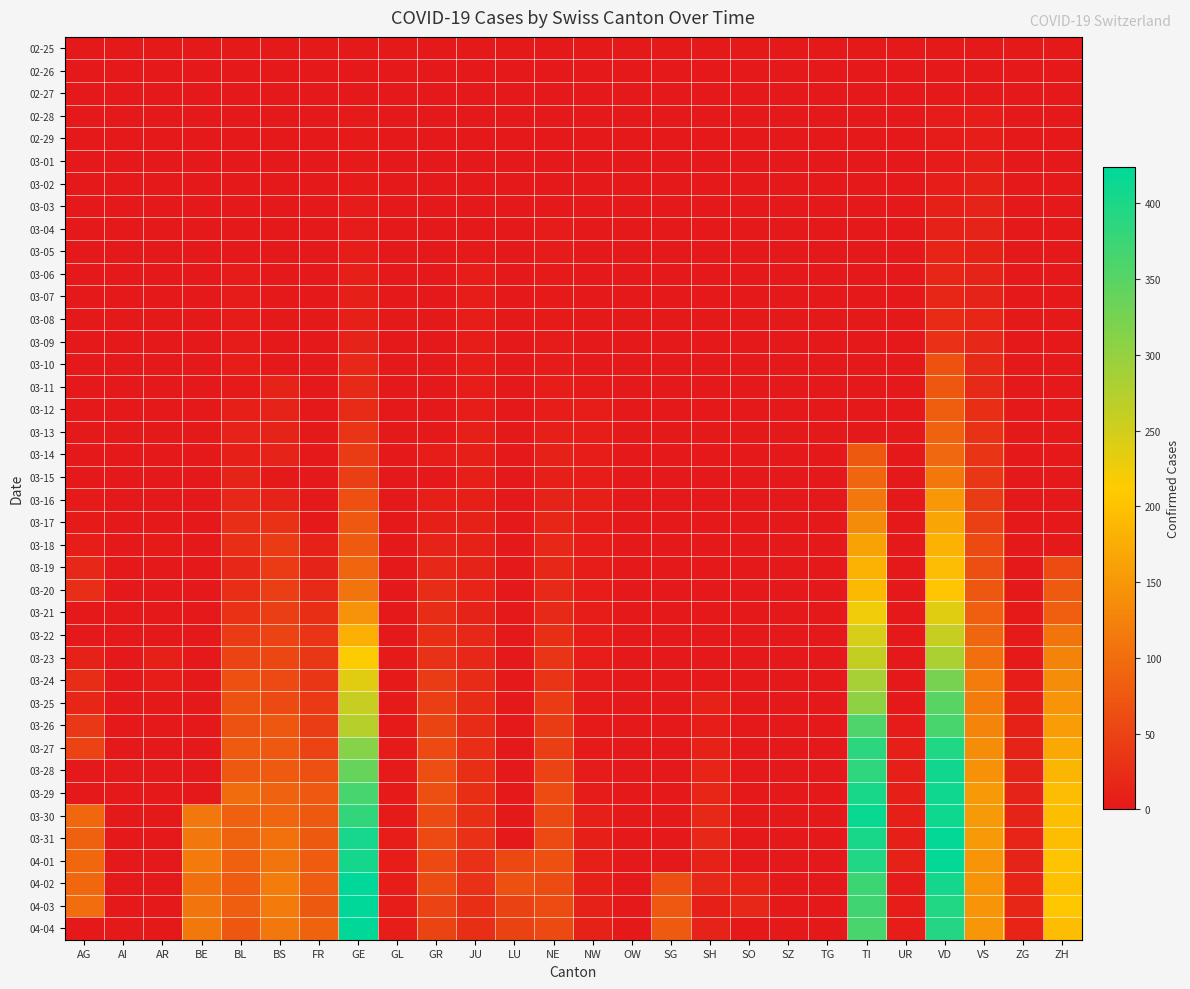

Reading right to left, what are all the values shown in this chart?

02-25: ZH=0	ZG=0	VS=0	VD=0	UR=0	TI=0	TG=0	SZ=0	SO=0	SH=0	SG=0	OW=0	NW=0	NE=0	LU=0	JU=0	GR=0	GL=0	GE=0	FR=0	BS=0	BL=0	BE=0	AR=0	AI=0	AG=0
02-26: ZH=0	ZG=0	VS=0	VD=0	UR=0	TI=0	TG=0	SZ=0	SO=0	SH=0	SG=0	OW=0	NW=0	NE=0	LU=0	JU=0	GR=0	GL=0	GE=1	FR=0	BS=0	BL=0	BE=0	AR=0	AI=0	AG=0
02-27: ZH=0	ZG=0	VS=0	VD=0	UR=0	TI=0	TG=0	SZ=0	SO=0	SH=0	SG=0	OW=0	NW=0	NE=0	LU=0	JU=1	GR=0	GL=0	GE=1	FR=0	BS=0	BL=0	BE=0	AR=0	AI=0	AG=0
02-28: ZH=0	ZG=0	VS=6	VD=4	UR=0	TI=0	TG=0	SZ=0	SO=0	SH=0	SG=0	OW=0	NW=0	NE=0	LU=0	JU=1	GR=0	GL=0	GE=2	FR=0	BS=0	BL=0	BE=0	AR=0	AI=0	AG=0
02-29: ZH=0	ZG=0	VS=6	VD=4	UR=0	TI=0	TG=0	SZ=0	SO=0	SH=0	SG=0	OW=0	NW=0	NE=0	LU=0	JU=1	GR=0	GL=0	GE=3	FR=0	BS=0	BL=1	BE=0	AR=0	AI=0	AG=0
03-01: ZH=0	ZG=0	VS=7	VD=4	UR=0	TI=0	TG=0	SZ=0	SO=0	SH=0	SG=0	OW=0	NW=0	NE=0	LU=0	JU=1	GR=0	GL=0	GE=3	FR=0	BS=0	BL=1	BE=0	AR=0	AI=0	AG=0
03-02: ZH=0	ZG=0	VS=10	VD=6	UR=0	TI=0	TG=0	SZ=0	SO=0	SH=0	SG=0	OW=0	NW=0	NE=1	LU=0	JU=1	GR=0	GL=0	GE=3	FR=0	BS=0	BL=1	BE=0	AR=0	AI=0	AG=0
03-03: ZH=0	ZG=0	VS=12	VD=8	UR=0	TI=0	TG=0	SZ=0	SO=0	SH=0	SG=0	OW=0	NW=0	NE=1	LU=0	JU=1	GR=0	GL=0	GE=4	FR=0	BS=0	BL=1	BE=0	AR=0	AI=0	AG=0
03-04: ZH=0	ZG=0	VS=13	VD=11	UR=0	TI=0	TG=0	SZ=0	SO=1	SH=0	SG=0	OW=0	NW=0	NE=4	LU=0	JU=1	GR=0	GL=0	GE=4	FR=0	BS=0	BL=1	BE=0	AR=0	AI=0	AG=0
03-05: ZH=0	ZG=0	VS=11	VD=14	UR=0	TI=0	TG=0	SZ=0	SO=0	SH=0	SG=0	OW=0	NW=0	NE=4	LU=0	JU=2	GR=0	GL=0	GE=5	FR=0	BS=1	BL=1	BE=0	AR=0	AI=0	AG=0
03-06: ZH=0	ZG=0	VS=12	VD=15	UR=0	TI=0	TG=0	SZ=0	SO=0	SH=0	SG=0	OW=0	NW=0	NE=2	LU=0	JU=5	GR=0	GL=0	GE=7	FR=0	BS=1	BL=4	BE=0	AR=0	AI=0	AG=0
03-07: ZH=0	ZG=0	VS=12	VD=16	UR=0	TI=0	TG=0	SZ=0	SO=0	SH=0	SG=0	OW=0	NW=0	NE=2	LU=0	JU=5	GR=0	GL=0	GE=7	FR=0	BS=1	BL=4	BE=0	AR=0	AI=0	AG=0
03-08: ZH=0	ZG=0	VS=16	VD=22	UR=0	TI=0	TG=0	SZ=0	SO=0	SH=0	SG=0	OW=0	NW=0	NE=3	LU=0	JU=5	GR=0	GL=0	GE=9	FR=0	BS=1	BL=4	BE=0	AR=0	AI=0	AG=0
03-09: ZH=0	ZG=0	VS=17	VD=29	UR=0	TI=0	TG=0	SZ=0	SO=0	SH=0	SG=0	OW=0	NW=0	NE=4	LU=0	JU=5	GR=0	GL=0	GE=13	FR=0	BS=1	BL=4	BE=0	AR=0	AI=0	AG=0
03-10: ZH=0	ZG=0	VS=20	VD=69	UR=0	TI=0	TG=0	SZ=0	SO=0	SH=0	SG=0	OW=0	NW=0	NE=4	LU=0	JU=5	GR=0	GL=0	GE=18	FR=0	BS=1	BL=5	BE=0	AR=0	AI=0	AG=0
03-11: ZH=0	ZG=0	VS=21	VD=73	UR=0	TI=0	TG=0	SZ=0	SO=0	SH=0	SG=0	OW=0	NW=2	NE=6	LU=0	JU=6	GR=0	GL=0	GE=20	FR=0	BS=13	BL=3	BE=0	AR=0	AI=0	AG=0
03-12: ZH=0	ZG=0	VS=28	VD=82	UR=0	TI=0	TG=0	SZ=0	SO=0	SH=0	SG=0	OW=0	NW=5	NE=6	LU=0	JU=6	GR=0	GL=0	GE=23	FR=0	BS=13	BL=9	BE=0	AR=0	AI=0	AG=1
03-13: ZH=0	ZG=0	VS=30	VD=87	UR=0	TI=0	TG=0	SZ=0	SO=0	SH=0	SG=0	OW=0	NW=6	NE=9	LU=0	JU=8	GR=0	GL=0	GE=33	FR=0	BS=13	BL=12	BE=0	AR=0	AI=0	AG=0
03-14: ZH=0	ZG=0	VS=34	VD=96	UR=0	TI=77	TG=0	SZ=0	SO=0	SH=0	SG=0	OW=0	NW=6	NE=10	LU=0	JU=8	GR=6	GL=0	GE=43	FR=0	BS=13	BL=8	BE=0	AR=0	AI=0	AG=0
03-15: ZH=0	ZG=0	VS=36	VD=114	UR=0	TI=92	TG=0	SZ=0	SO=0	SH=0	SG=0	OW=0	NW=6	NE=9	LU=0	JU=9	GR=0	GL=0	GE=46	FR=0	BS=0	BL=12	BE=0	AR=0	AI=0	AG=0
03-16: ZH=0	ZG=0	VS=42	VD=152	UR=0	TI=112	TG=0	SZ=0	SO=0	SH=0	SG=0	OW=0	NW=7	NE=13	LU=0	JU=9	GR=9	GL=0	GE=66	FR=0	BS=13	BL=17	BE=0	AR=0	AI=0	AG=2
03-17: ZH=0	ZG=0	VS=47	VD=166	UR=0	TI=137	TG=0	SZ=0	SO=0	SH=0	SG=0	OW=0	NW=6	NE=16	LU=0	JU=11	GR=9	GL=0	GE=75	FR=0	BS=30	BL=26	BE=0	AR=0	AI=0	AG=2
03-18: ZH=0	ZG=0	VS=59	VD=181	UR=0	TI=163	TG=0	SZ=0	SO=0	SH=0	SG=0	OW=0	NW=6	NE=18	LU=0	JU=11	GR=13	GL=0	GE=78	FR=11	BS=40	BL=27	BE=0	AR=3	AI=0	AG=6
03-19: ZH=60	ZG=1	VS=64	VD=195	UR=0	TI=182	TG=0	SZ=0	SO=0	SH=0	SG=0	OW=0	NW=5	NE=19	LU=0	JU=12	GR=18	GL=0	GE=92	FR=12	BS=40	BL=19	BE=0	AR=0	AI=1	AG=17
03-20: ZH=78	ZG=1	VS=73	VD=205	UR=0	TI=190	TG=0	SZ=0	SO=0	SH=0	SG=0	OW=0	NW=5	NE=21	LU=0	JU=14	GR=24	GL=0	GE=109	FR=20	BS=45	BL=27	BE=0	AR=0	AI=0	AG=25
03-21: ZH=83	ZG=3	VS=83	VD=237	UR=0	TI=224	TG=0	SZ=0	SO=0	SH=0	SG=0	OW=0	NW=5	NE=20	LU=0	JU=13	GR=24	GL=0	GE=145	FR=28	BS=46	BL=30	BE=0	AR=0	AI=0	AG=0
03-22: ZH=110	ZG=3	VS=92	VD=260	UR=0	TI=246	TG=0	SZ=0	SO=0	SH=0	SG=0	OW=0	NW=5	NE=28	LU=0	JU=18	GR=27	GL=0	GE=179	FR=32	BS=50	BL=40	BE=0	AR=0	AI=0	AG=0
03-23: ZH=127	ZG=3	VS=104	VD=282	UR=1	TI=261	TG=0	SZ=0	SO=0	SH=0	SG=0	OW=0	NW=5	NE=33	LU=0	JU=18	GR=29	GL=3	GE=214	FR=35	BS=56	BL=51	BE=0	AR=7	AI=0	AG=10
03-24: ZH=138	ZG=6	VS=118	VD=323	UR=1	TI=285	TG=0	SZ=0	SO=0	SH=0	SG=0	OW=0	NW=4	NE=32	LU=0	JU=22	GR=43	GL=3	GE=238	FR=35	BS=58	BL=66	BE=0	AR=6	AI=0	AG=24
03-25: ZH=146	ZG=9	VS=119	VD=351	UR=0	TI=306	TG=0	SZ=0	SO=0	SH=10	SG=0	OW=0	NW=3	NE=41	LU=0	JU=23	GR=45	GL=2	GE=258	FR=39	BS=58	BL=68	BE=0	AR=0	AI=0	AG=16
03-26: ZH=156	ZG=10	VS=129	VD=364	UR=4	TI=358	TG=0	SZ=0	SO=0	SH=6	SG=0	OW=0	NW=2	NE=42	LU=0	JU=22	GR=52	GL=2	GE=272	FR=44	BS=74	BL=68	BE=0	AR=0	AI=0	AG=38
03-27: ZH=171	ZG=12	VS=138	VD=397	UR=7	TI=386	TG=0	SZ=0	SO=0	SH=10	SG=0	OW=0	NW=3	NE=45	LU=0	JU=25	GR=58	GL=3	GE=313	FR=50	BS=76	BL=79	BE=0	AR=0	AI=0	AG=50
03-28: ZH=187	ZG=12	VS=143	VD=408	UR=7	TI=385	TG=0	SZ=0	SO=0	SH=14	SG=0	OW=0	NW=4	NE=50	LU=0	JU=27	GR=63	GL=3	GE=339	FR=67	BS=79	BL=75	BE=0	AR=0	AI=0	AG=0
03-29: ZH=194	ZG=12	VS=153	VD=410	UR=7	TI=402	TG=0	SZ=0	SO=0	SH=15	SG=0	OW=0	NW=4	NE=60	LU=0	JU=28	GR=63	GL=2	GE=365	FR=76	BS=87	BL=99	BE=0	AR=0	AI=0	AG=0
03-30: ZH=197	ZG=13	VS=154	VD=411	UR=7	TI=415	TG=0	SZ=0	SO=0	SH=19	SG=0	OW=0	NW=8	NE=57	LU=0	JU=28	GR=58	GL=3	GE=382	FR=77	BS=90	BL=86	BE=112	AR=0	AI=0	AG=94
03-31: ZH=196	ZG=14	VS=153	VD=420	UR=9	TI=401	TG=0	SZ=0	SO=0	SH=18	SG=0	OW=0	NW=7	NE=59	LU=0	JU=29	GR=58	GL=5	GE=405	FR=77	BS=105	BL=88	BE=111	AR=0	AI=0	AG=85
04-01: ZH=203	ZG=13	VS=147	VD=420	UR=10	TI=396	TG=0	SZ=0	SO=0	SH=10	SG=0	OW=0	NW=9	NE=66	LU=57	JU=29	GR=59	GL=5	GE=406	FR=81	BS=108	BL=86	BE=115	AR=0	AI=0	AG=94
04-02: ZH=200	ZG=14	VS=147	VD=406	UR=4	TI=374	TG=0	SZ=0	SO=14	SH=18	SG=64	OW=0	NW=9	NE=61	LU=66	JU=29	GR=60	GL=5	GE=424	FR=80	BS=119	BL=81	BE=104	AR=0	AI=0	AG=94
04-03: ZH=207	ZG=15	VS=147	VD=395	UR=6	TI=370	TG=0	SZ=0	SO=17	SH=9	SG=75	OW=0	NW=10	NE=61	LU=49	JU=28	GR=51	GL=5	GE=424	FR=77	BS=115	BL=82	BE=109	AR=0	AI=0	AG=100
04-04: ZH=194	ZG=14	VS=150	VD=393	UR=6	TI=363	TG=0	SZ=0	SO=0	SH=12	SG=79	OW=0	NW=10	NE=59	LU=49	JU=27	GR=52	GL=5	GE=421	FR=89	BS=112	BL=73	BE=113	AR=0	AI=0	AG=0